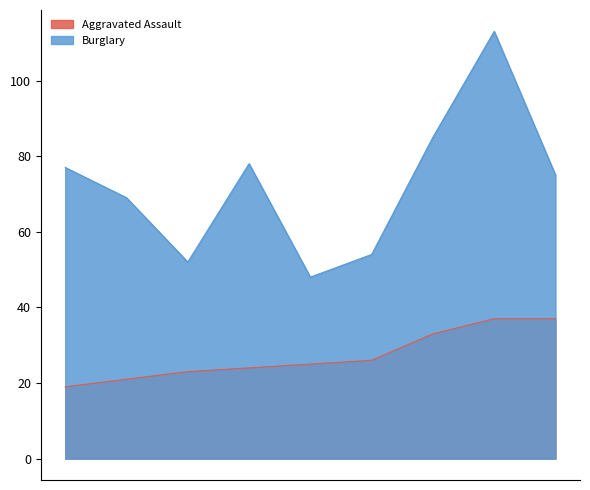

Rank the series by their average value, from lowest to highest.

Aggravated Assault, Burglary